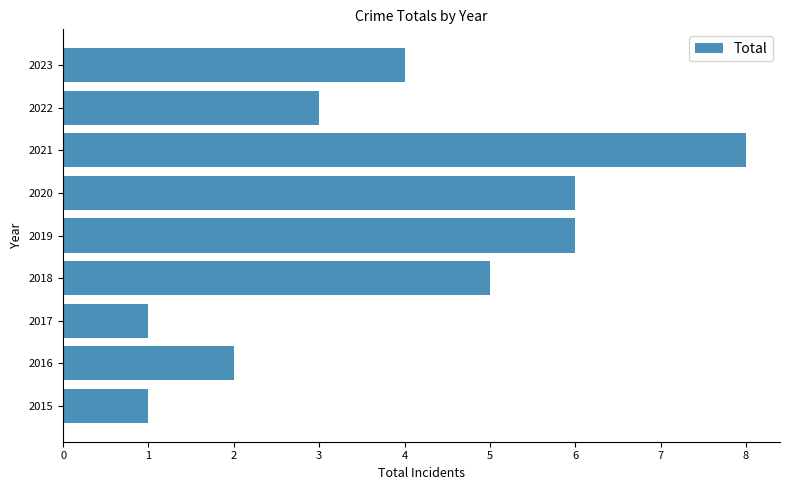

What is the sum of the values at 2018 and 2023?

9